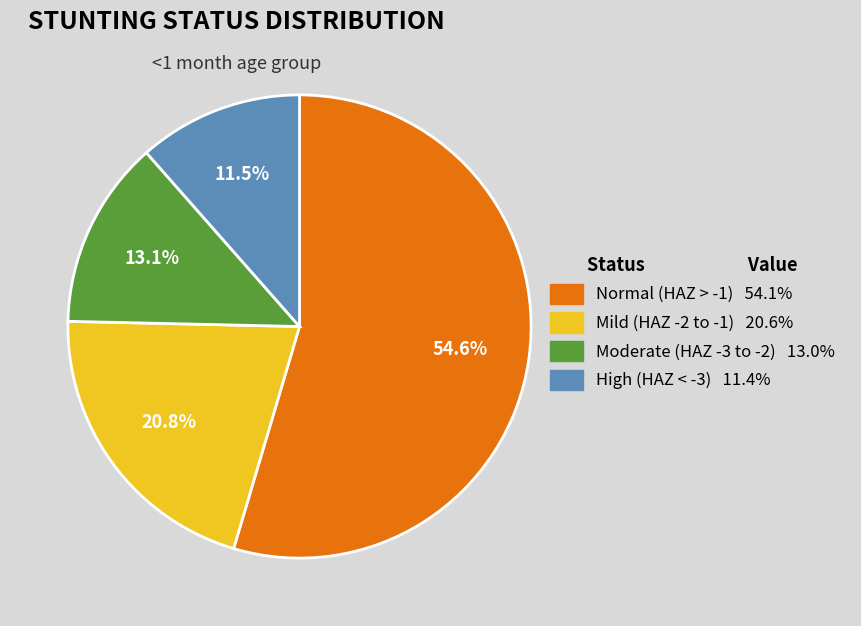

Do Mild (HAZ -2 to -1) 20.6% and Moderate (HAZ -3 to -2) 13.0% together represent more than half of the pie?

No